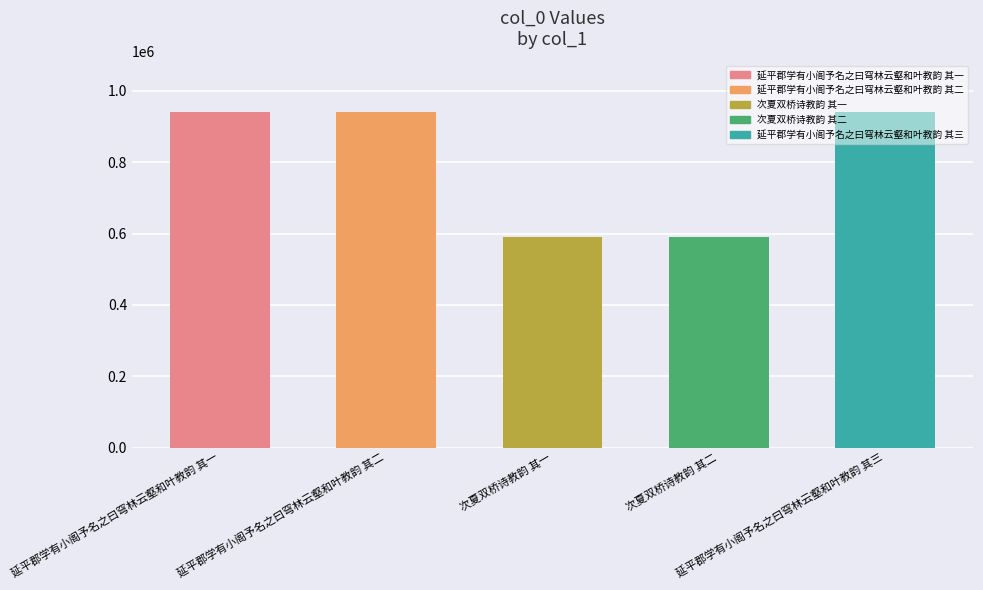

What is the minimum value shown in the chart?

590681